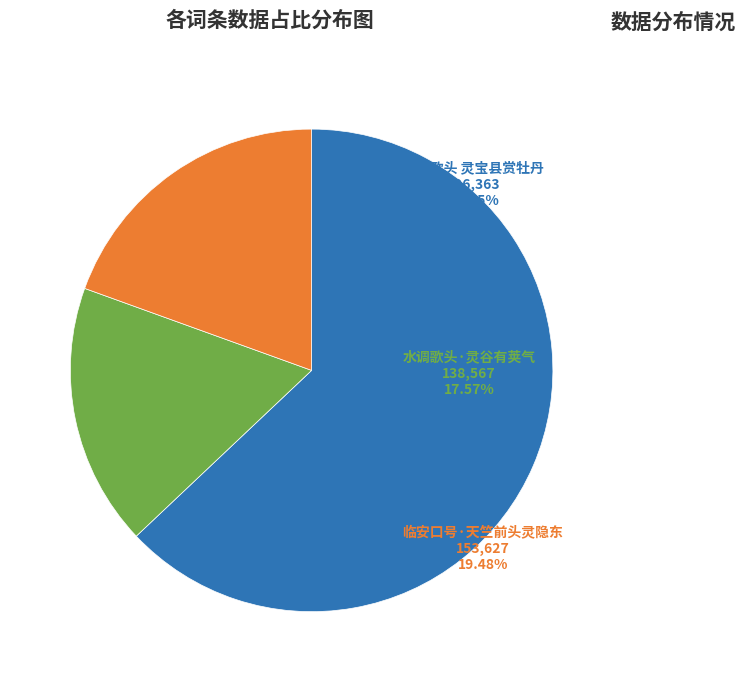

How many segments does this pie chart have?

3